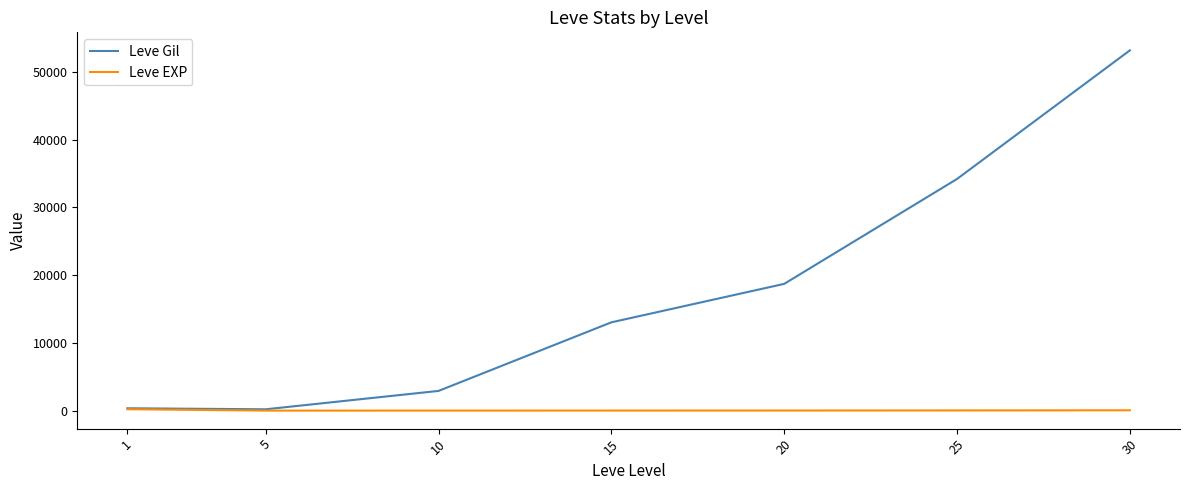

What value does the Leve Gil series have at 25?

34211.7